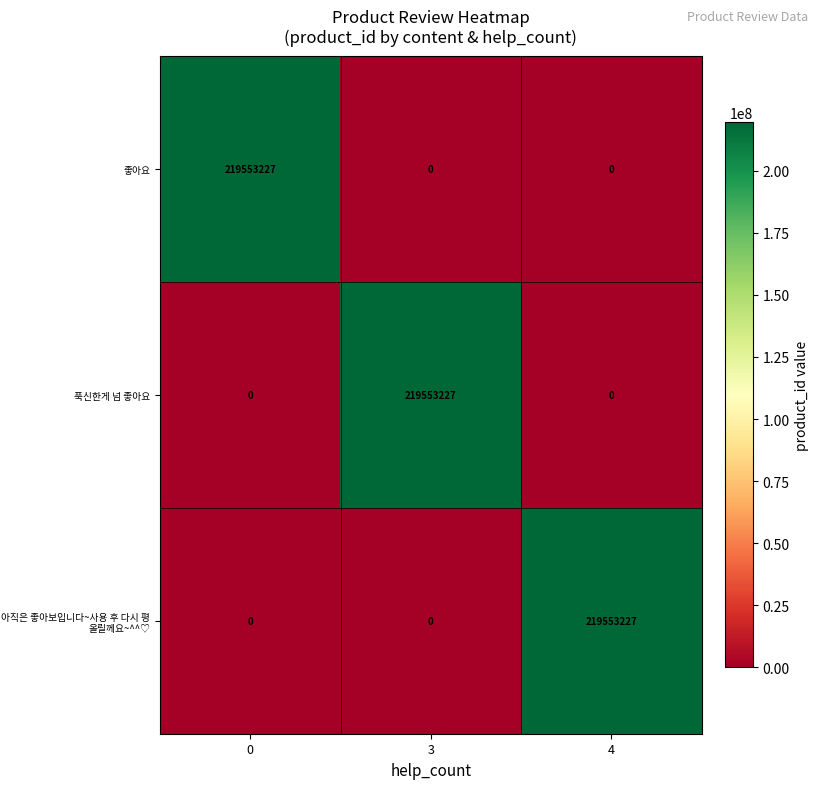

At which label does 아직은 좋아보입니다~사용 후 다시 평 올릴께요~^^♡ reach its peak?

4